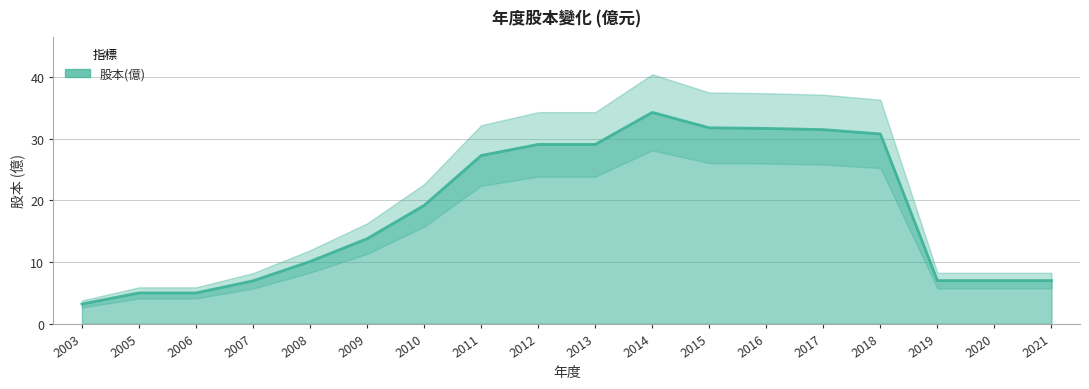

The value at 2017 is 31.5. True or false?

True